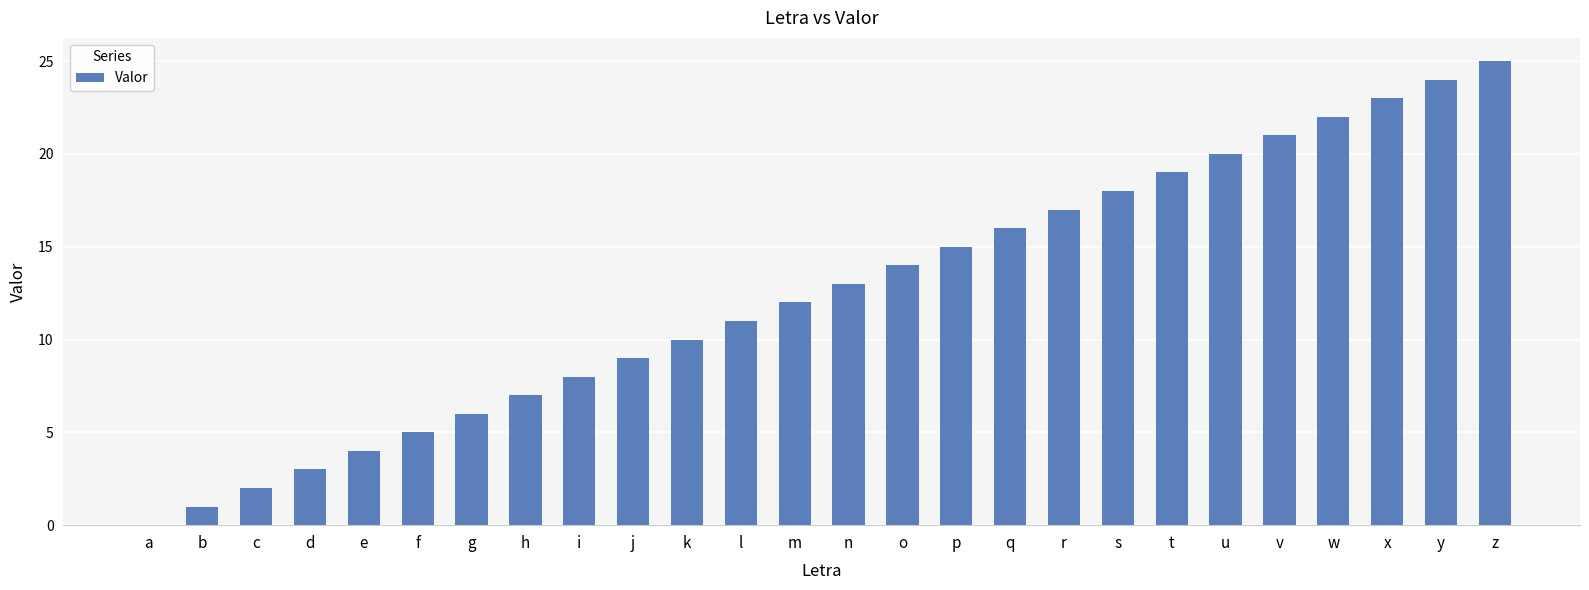

Reading left to right, transcribe all the data shown in this chart.

0	1	2	3	4	5	6	7	8	9	10	11	12	13	14	15	16	17	18	19	20	21	22	23	24	25